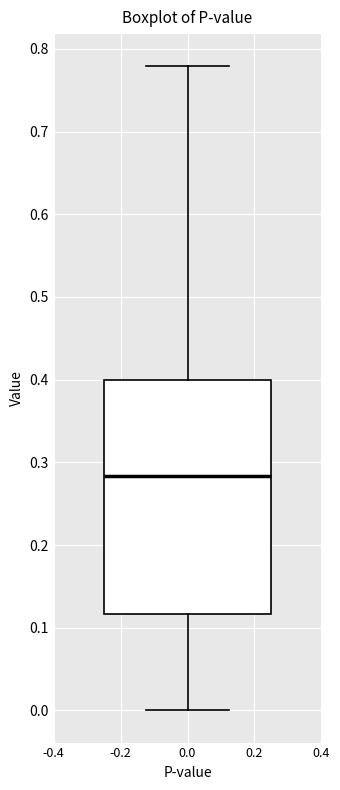

Where does the median line of the box at x = 0.0 sit on the y-axis? The values are not printed on the chart, so give them approximately, as read against the axis.

0.28